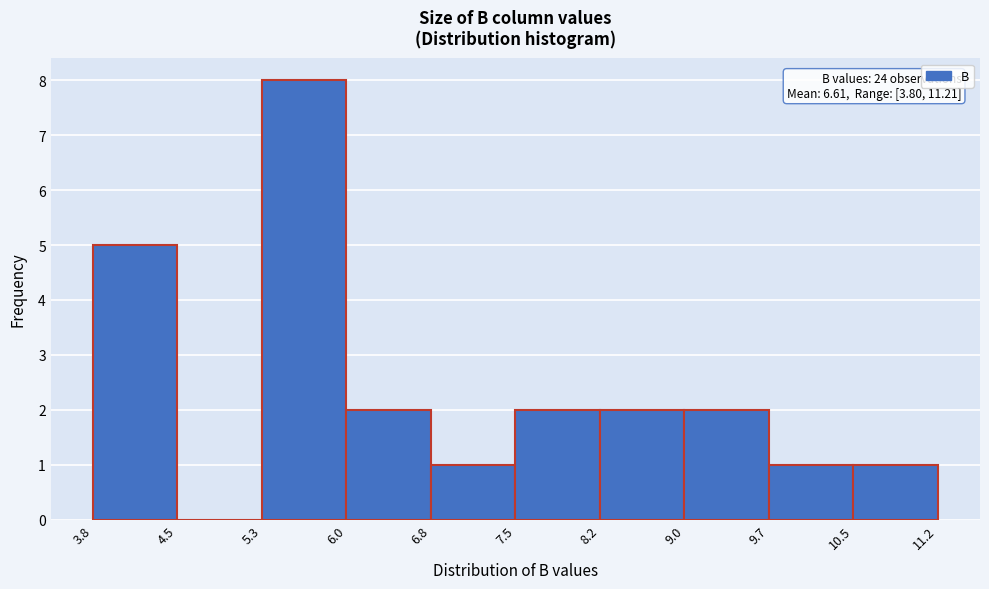

Which range on the x-axis has the tallest bar?

5.3 to 6.0